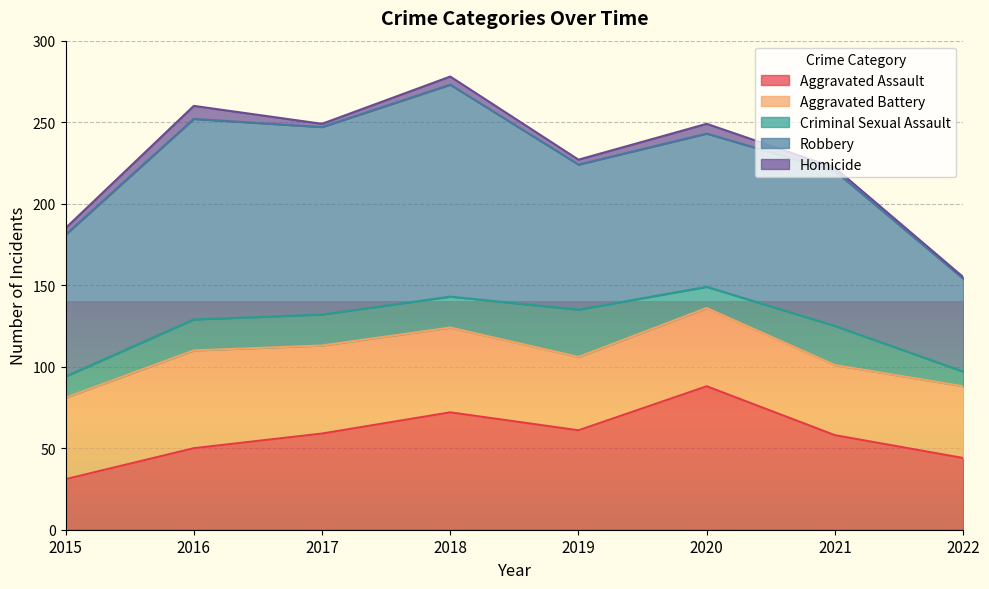

What is the spread (max minus min) of values at 2017?

113